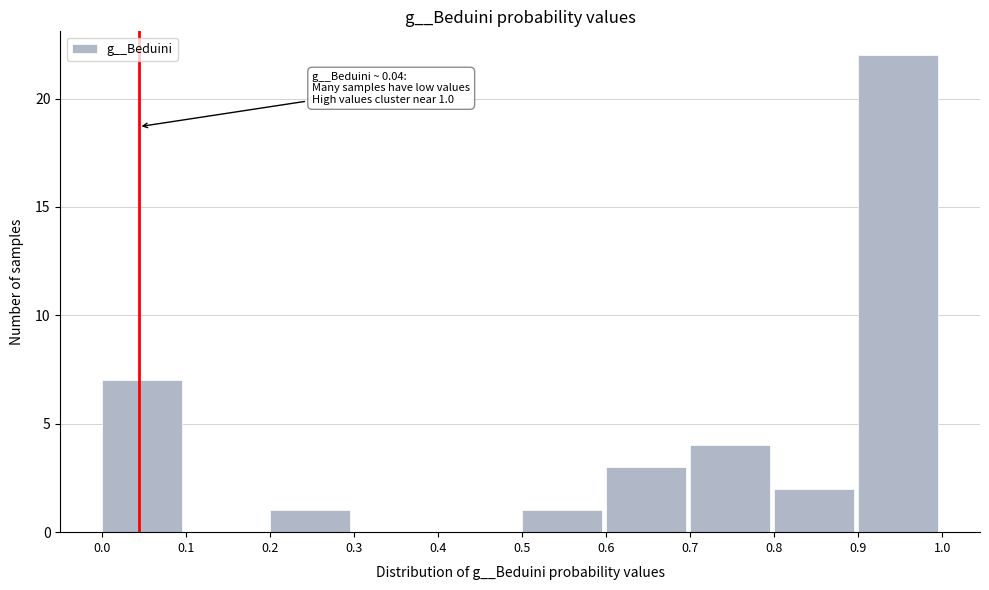

Over which range of the x-axis is the bar tallest?

0.9 to 1.0